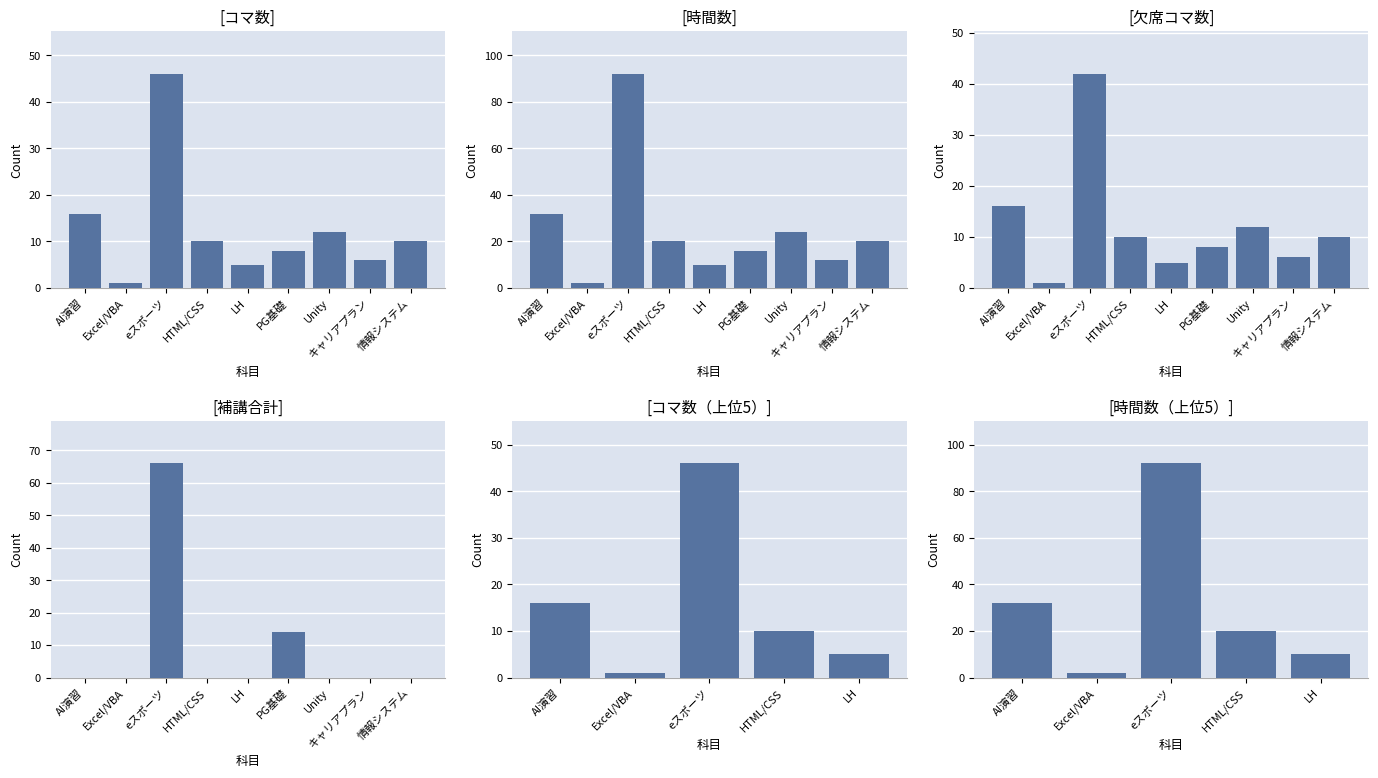

Is the value of コマ数 at eスポーツ greater than the value of 時間数 at AI演習?

Yes